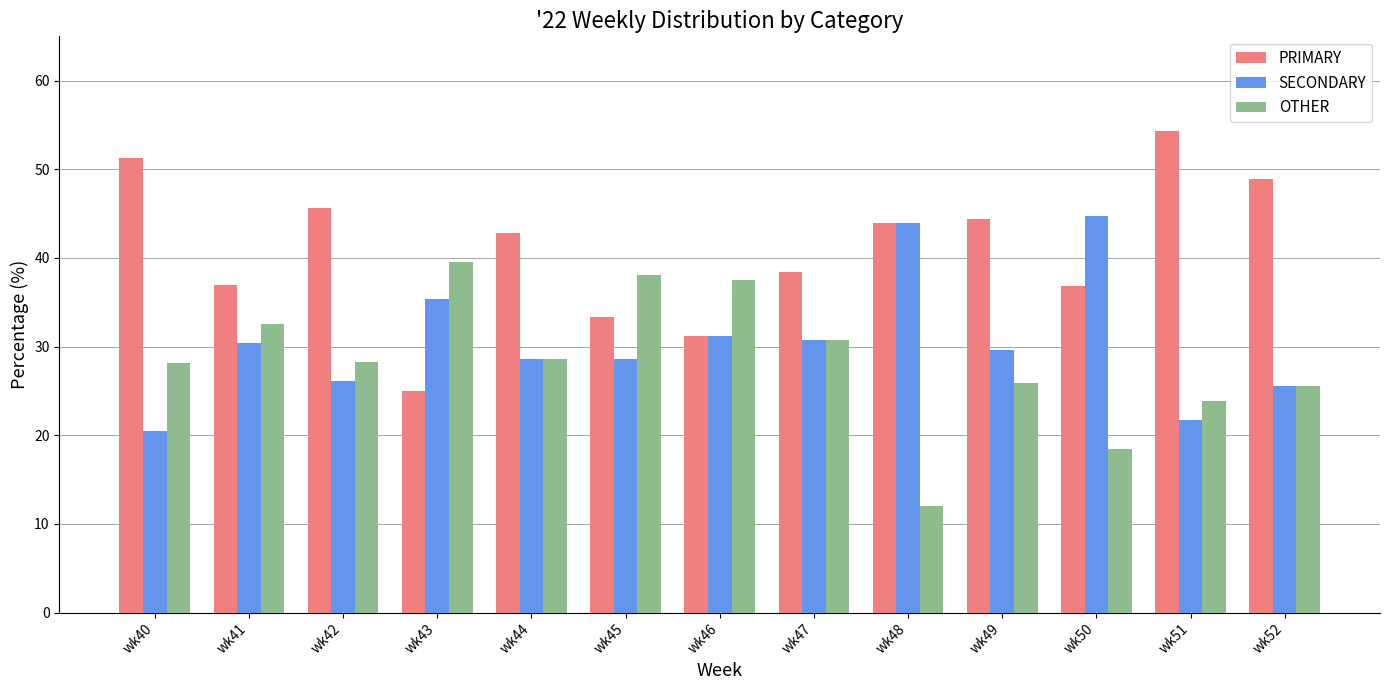

What is the difference between the highest and lowest values at wk45?

9.5